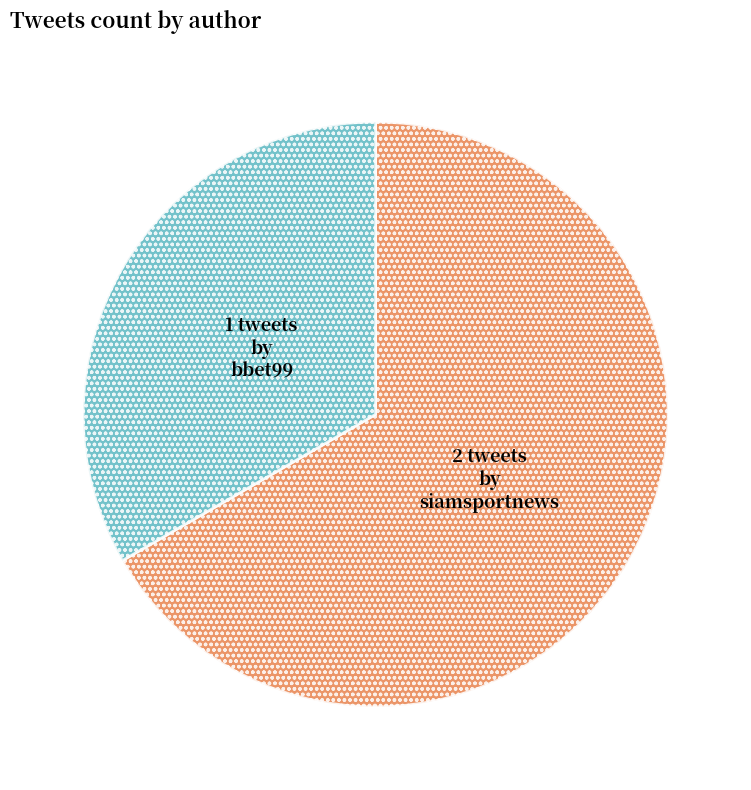

How many segments does this pie chart have?

2